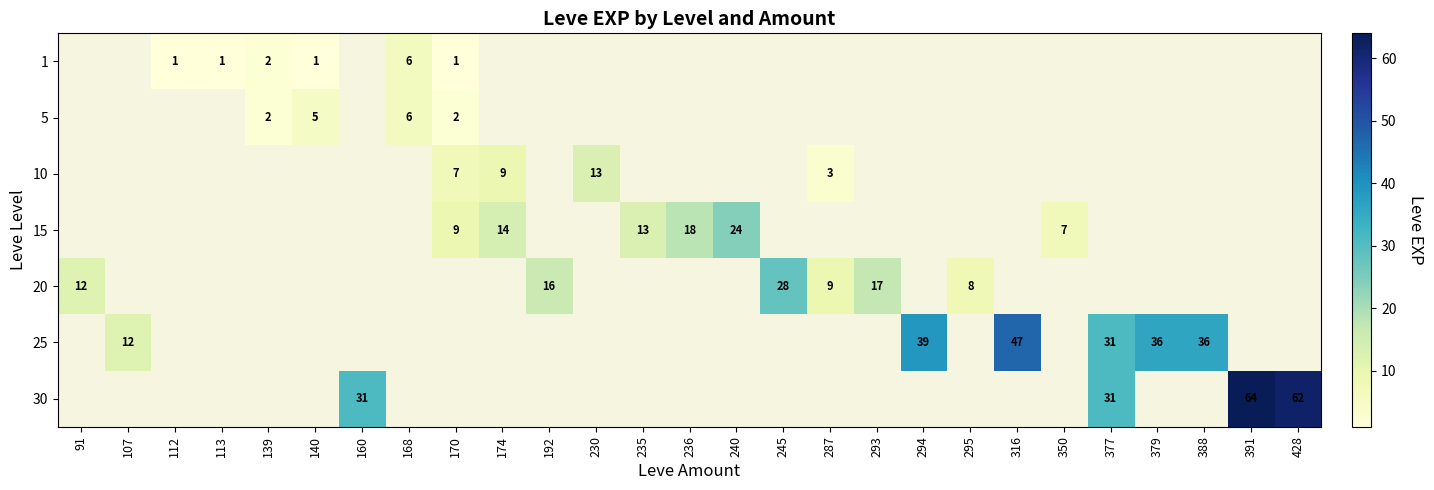

The value of 20 at 293 is 6. True or false?

False